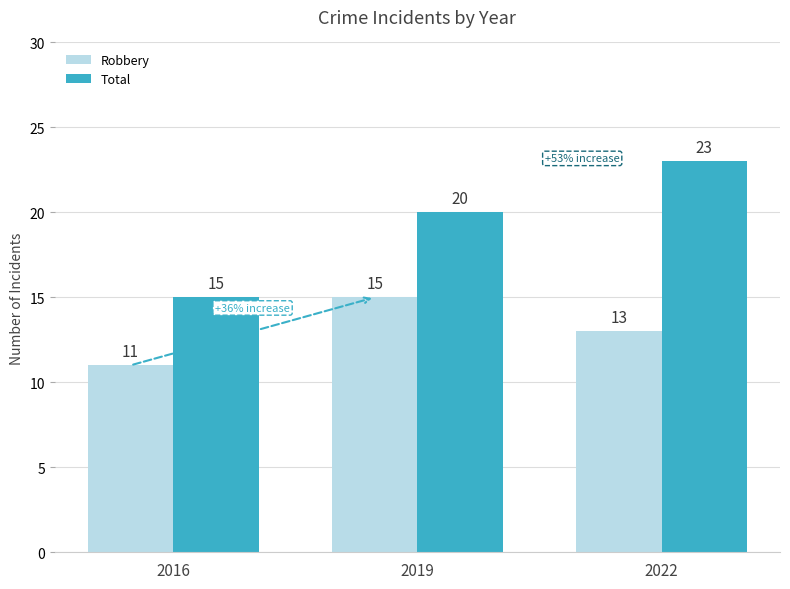

True or false: Robbery has a value of 5 at 2016.

False